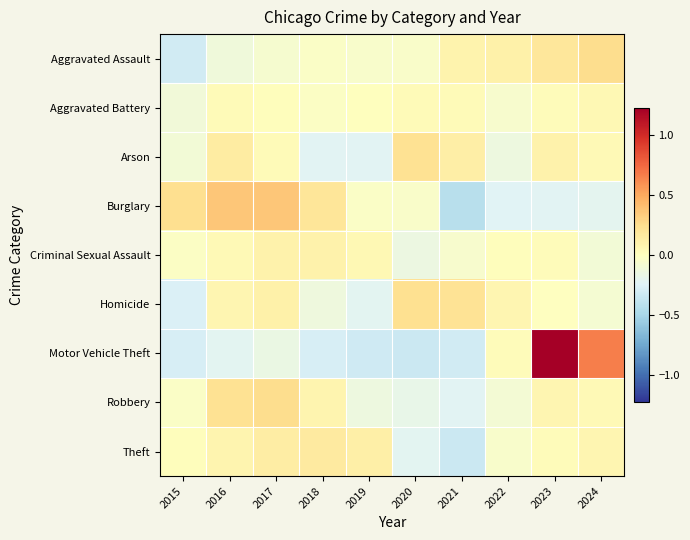

What is the spread (max minus min) of values at 2023?

1.4